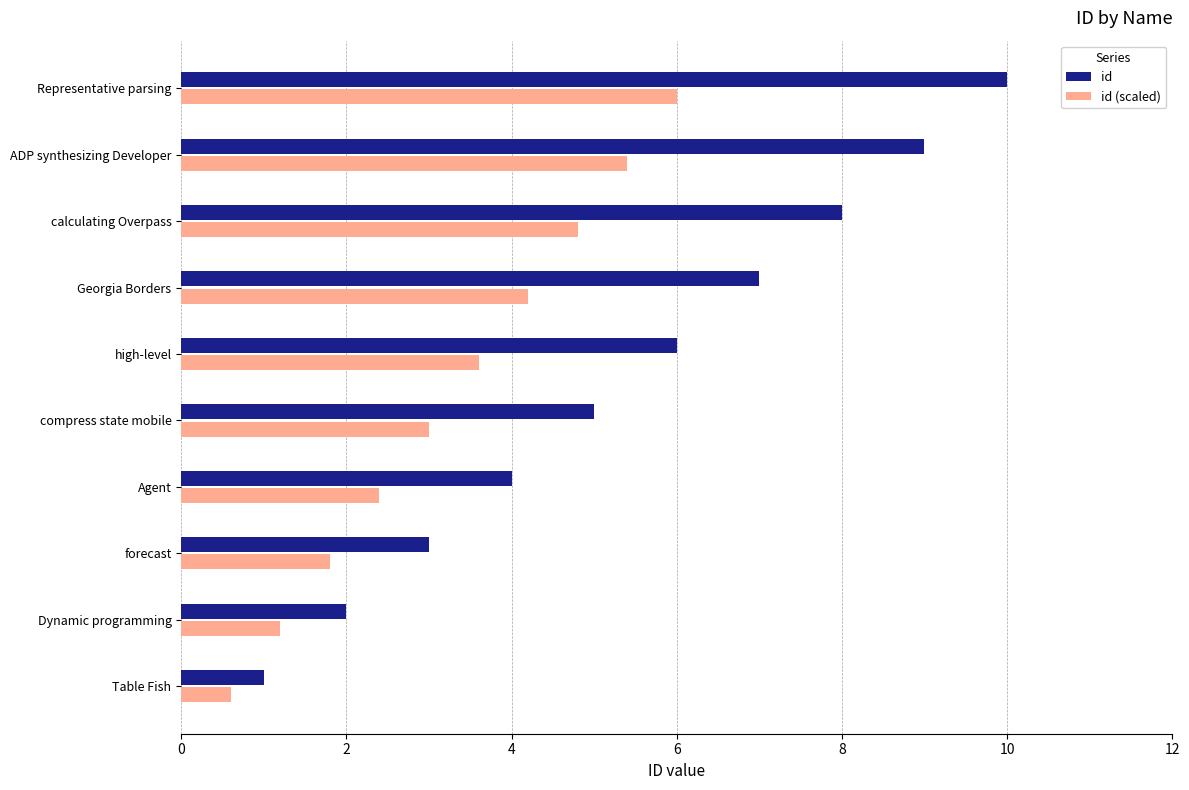

List the labels in order of id (scaled) value, smallest first.

Table Fish, Dynamic programming, forecast, Agent, compress state mobile, high-level, Georgia Borders, calculating Overpass, ADP synthesizing Developer, Representative parsing